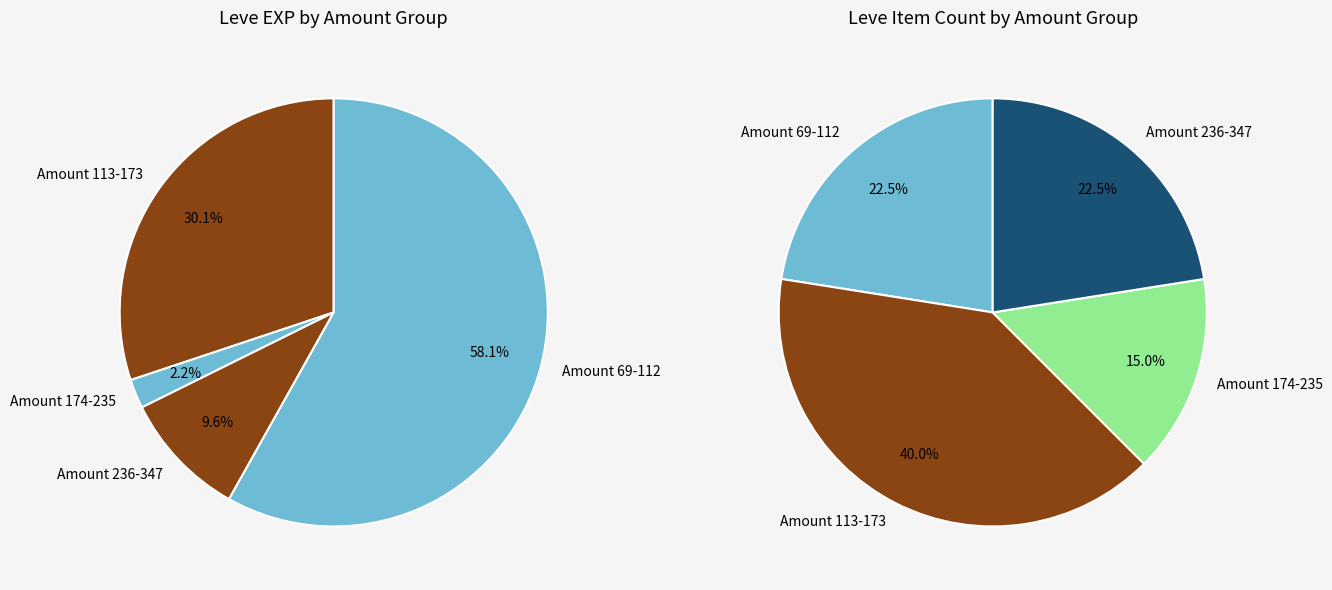

True or false: Whip It accounts for 1% of the total.

False